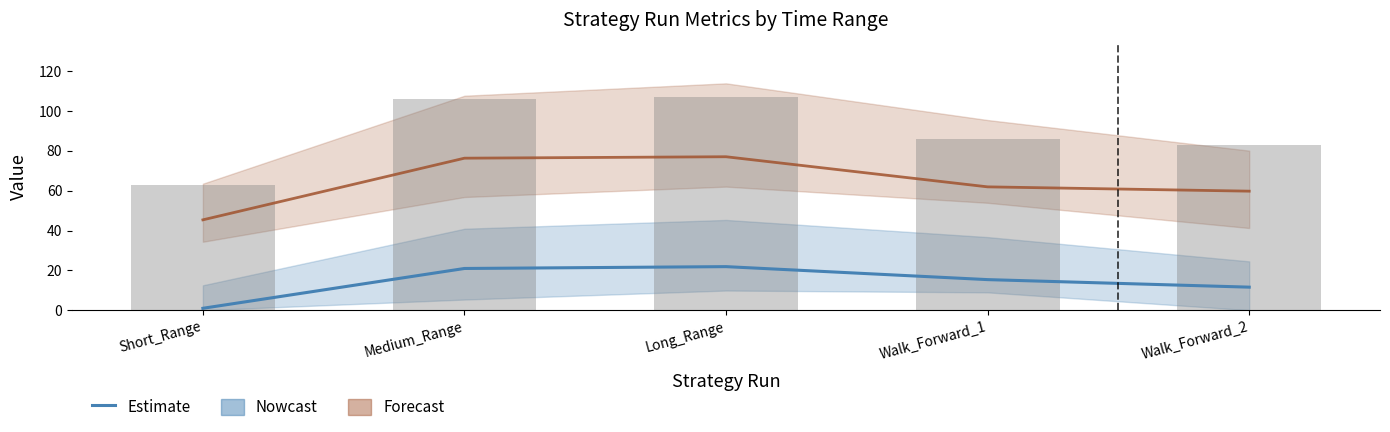

Reading left to right, extract all data points from this chart.

Short_Range=1.0	Medium_Range=20.9	Long_Range=21.9	Walk_Forward_1=15.3	Walk_Forward_2=11.6